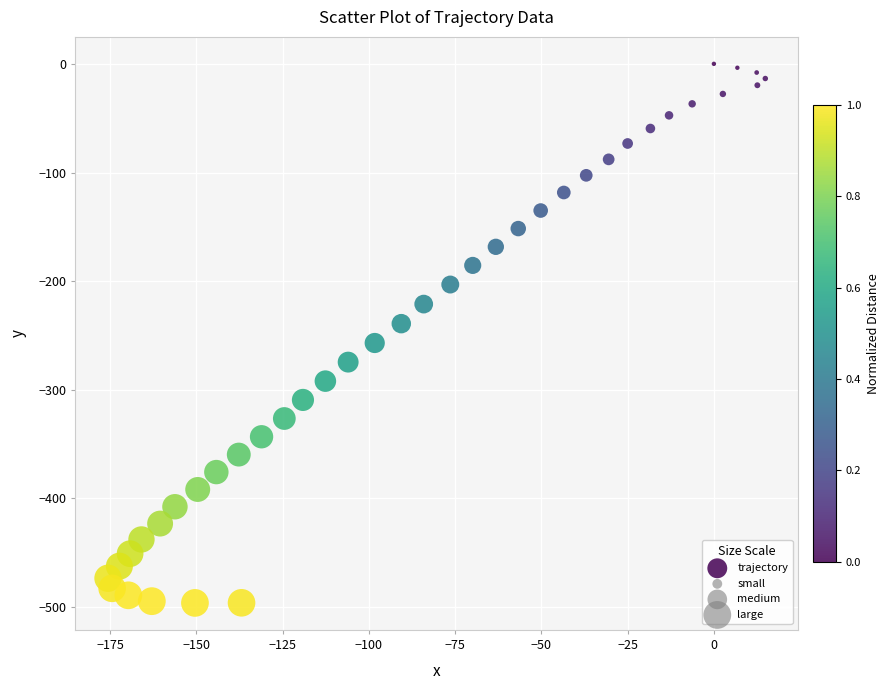

What is the range of X values (max minus min)?

190.5